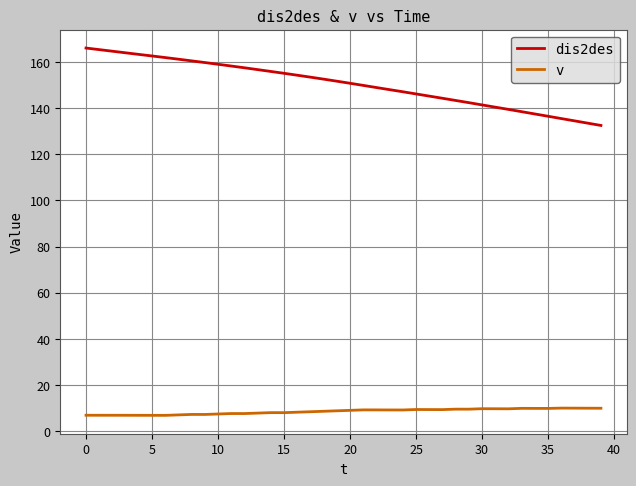

What is the lowest value of the dis2des series?

132.5